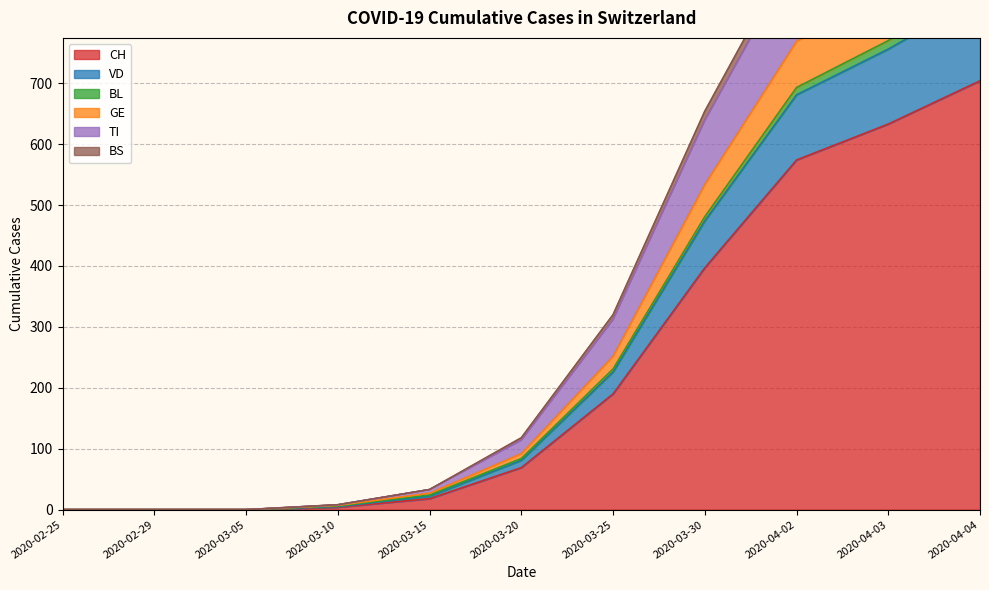

Which label corresponds to the largest value in the chart?

2020-04-04